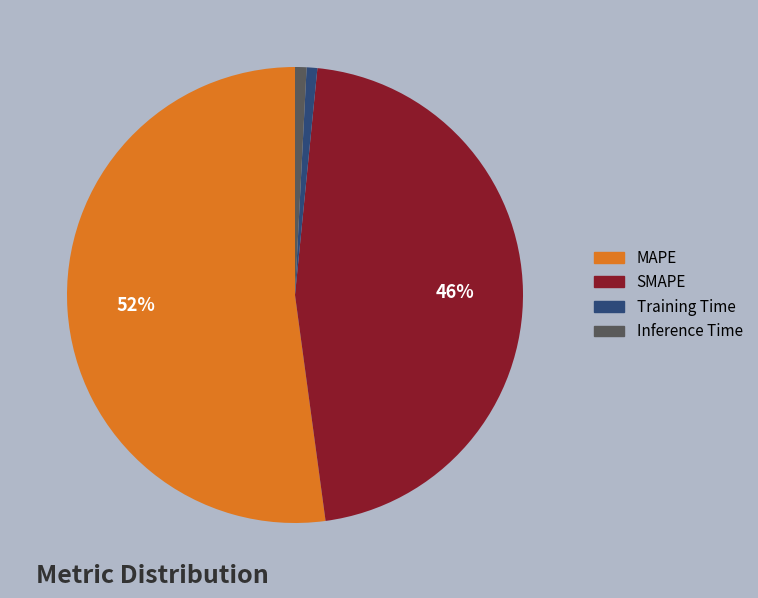

Count the number of slices in the pie.

4